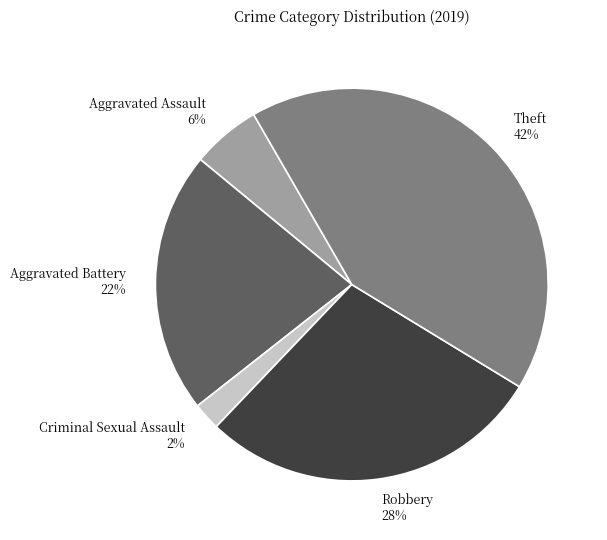

Is it true that Theft is 31% of the pie?

False